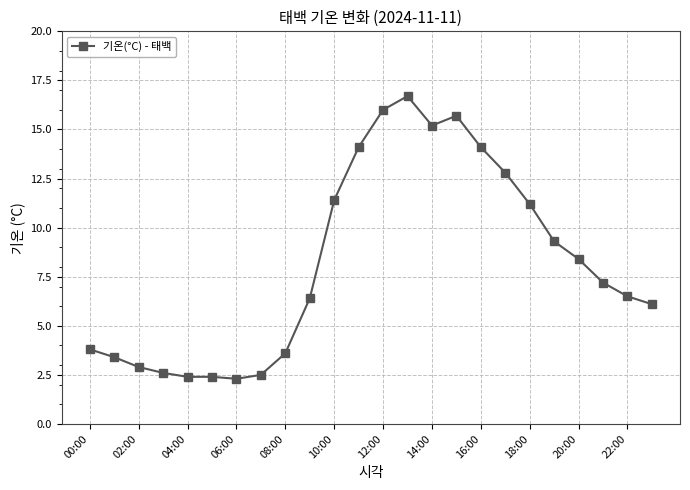

How many data points are above 7?

12